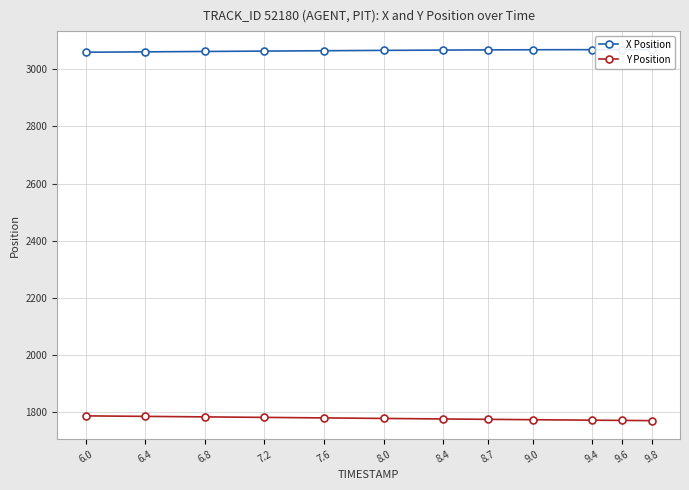

Does the chart display data point markers on the line(s)?

Yes